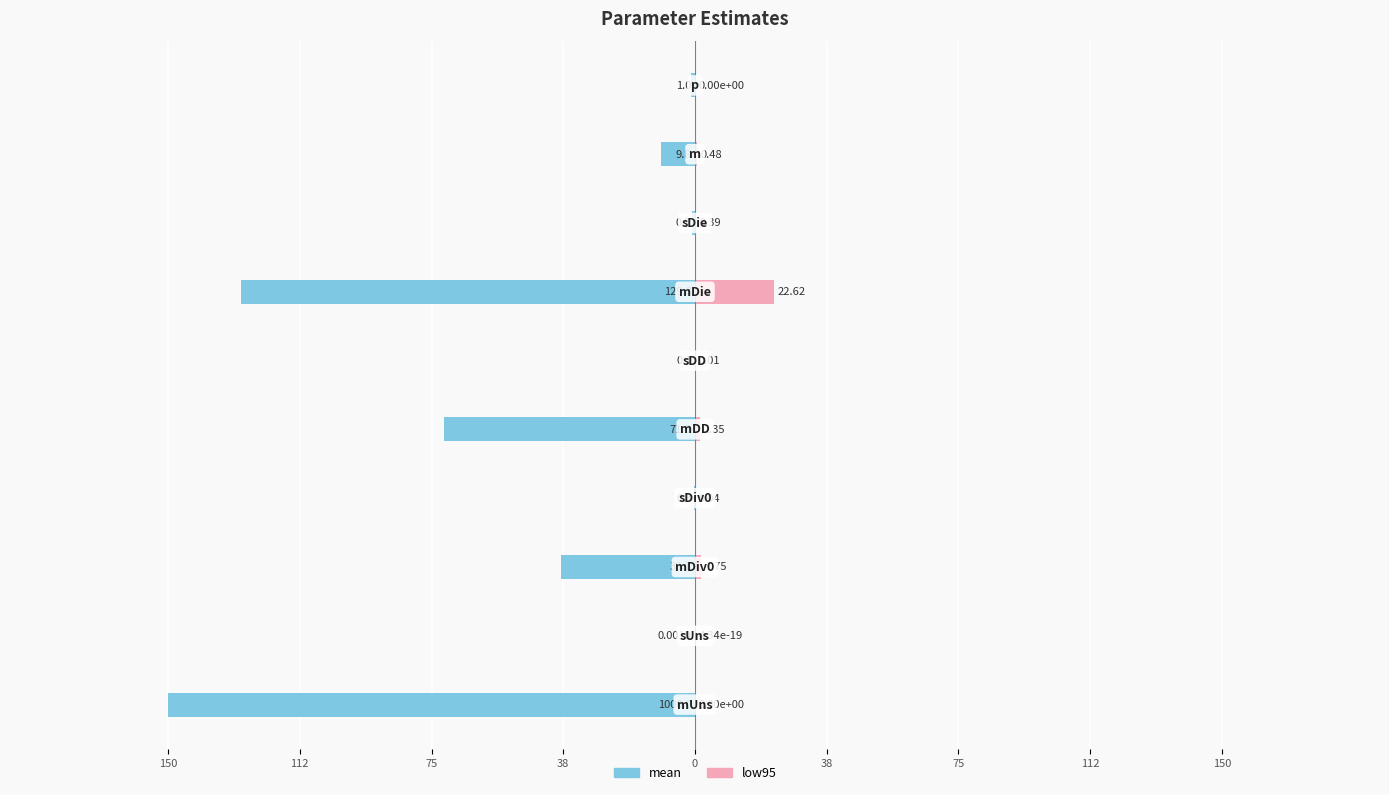

Between 38 and 75, which is larger?

38